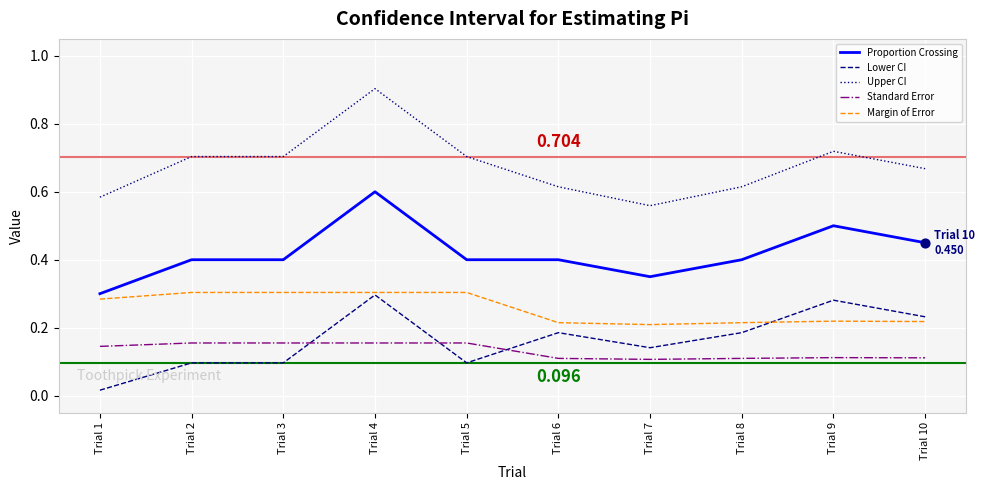

What is the total value across all series at Trial 5?

1.7